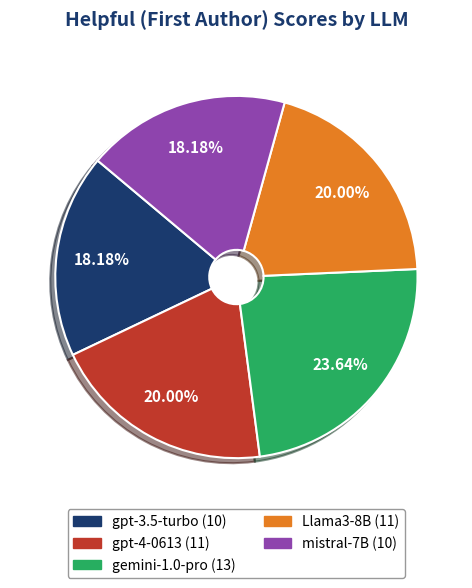

Between gemini-1.0-pro and mistral-7B, which is larger?

gemini-1.0-pro